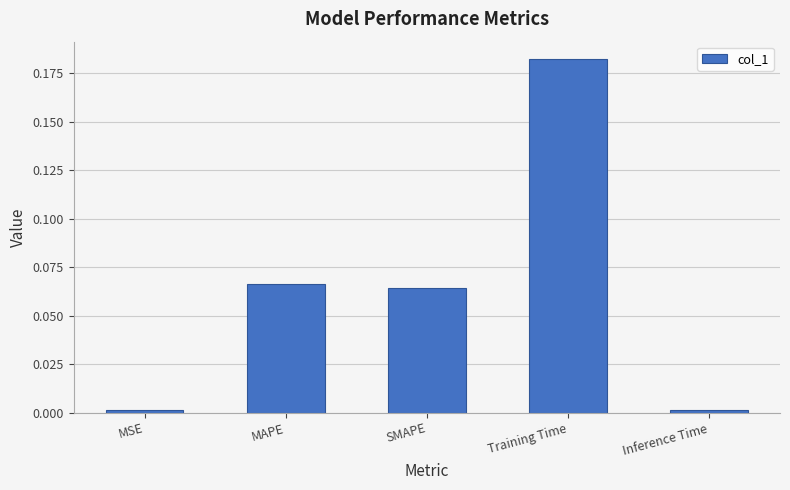

What is the label of the 5th bar from the left?

Inference Time